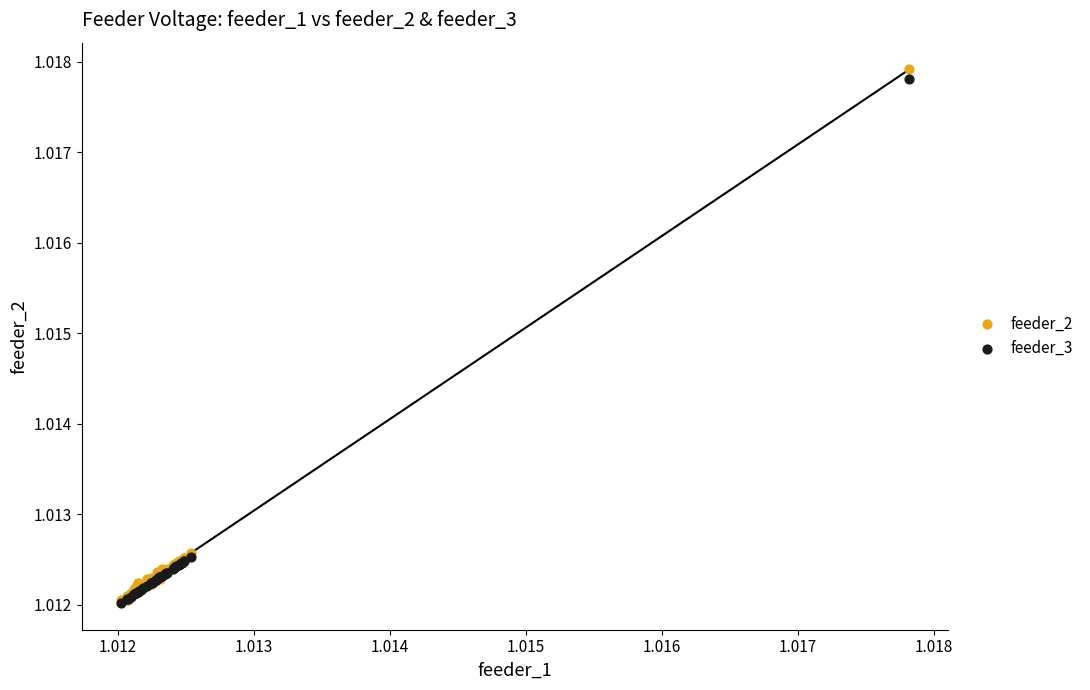

What are all the series names shown in the legend?

feeder_2, feeder_3